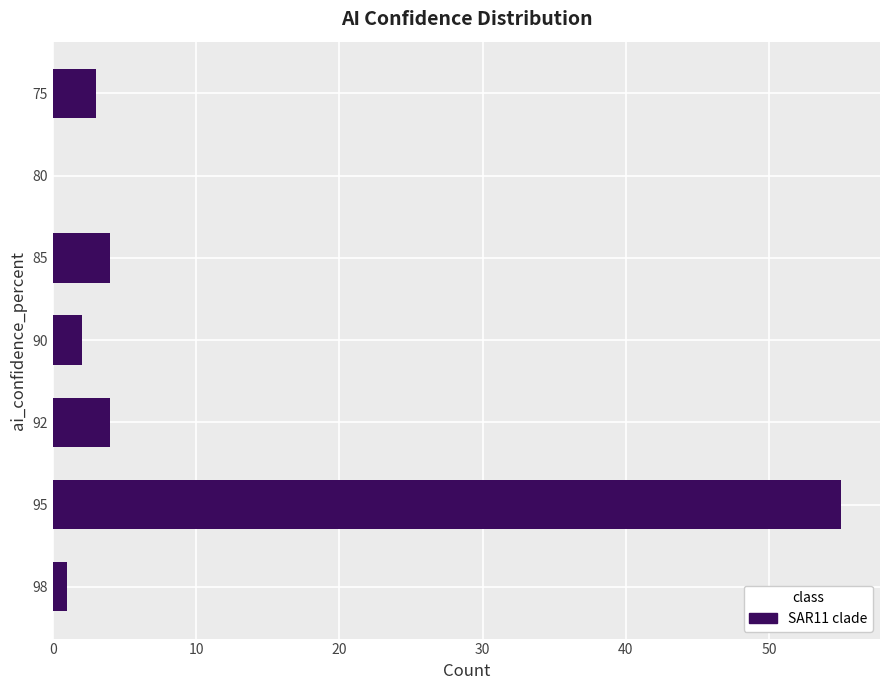

How many values are above zero?

6